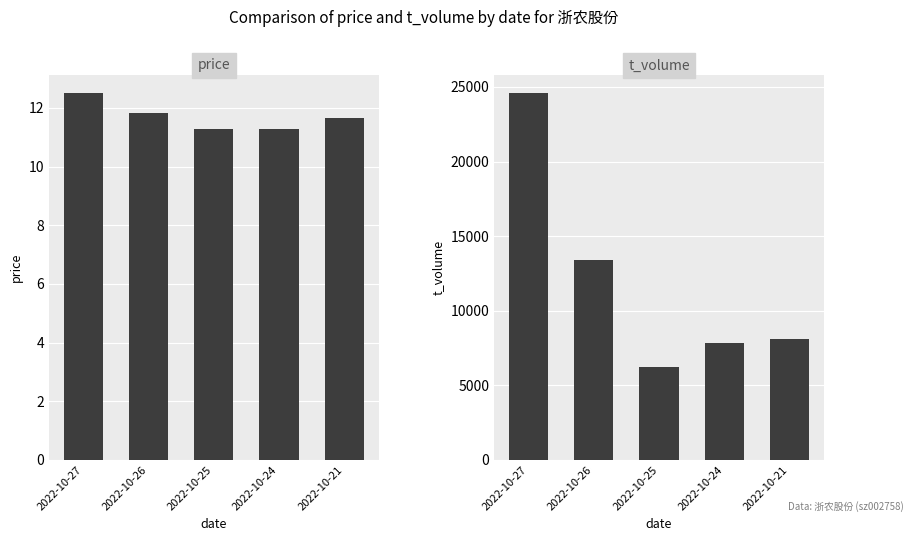

Which category has the highest value in the price series?

2022-10-27